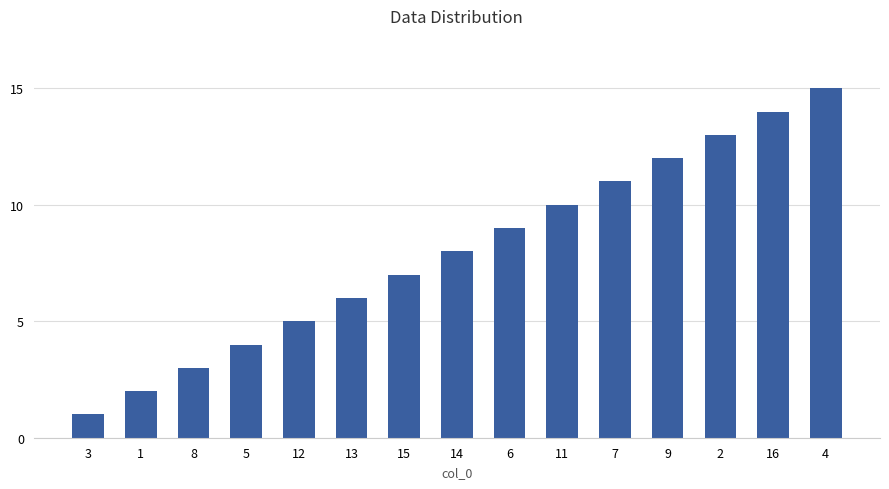

List the labels in order of value, smallest first.

3, 1, 8, 5, 12, 13, 15, 14, 6, 11, 7, 9, 2, 16, 4